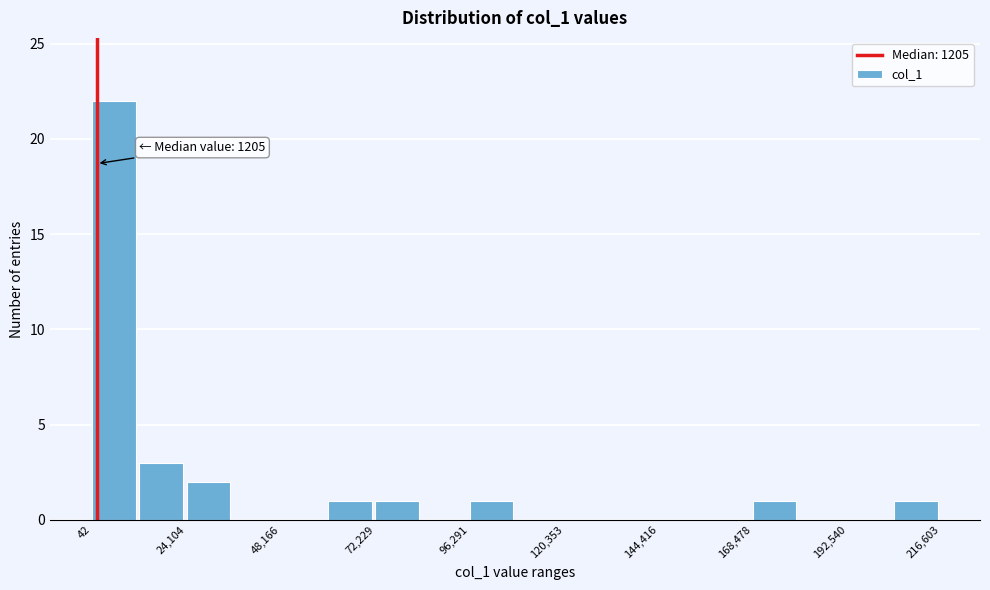

Around what value on the x-axis is the tallest bar? Give the approximate position of its centre, as read against the axis.

5000